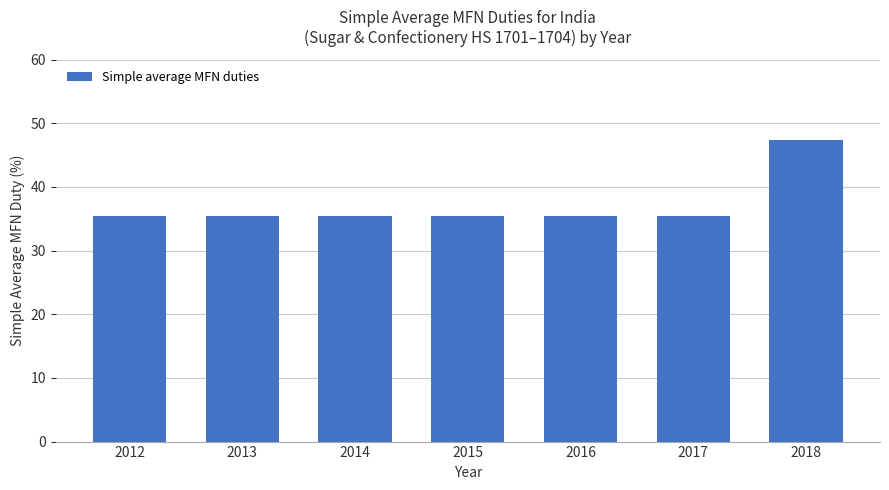

Are the bars grouped side by side (vs. stacked)?

No